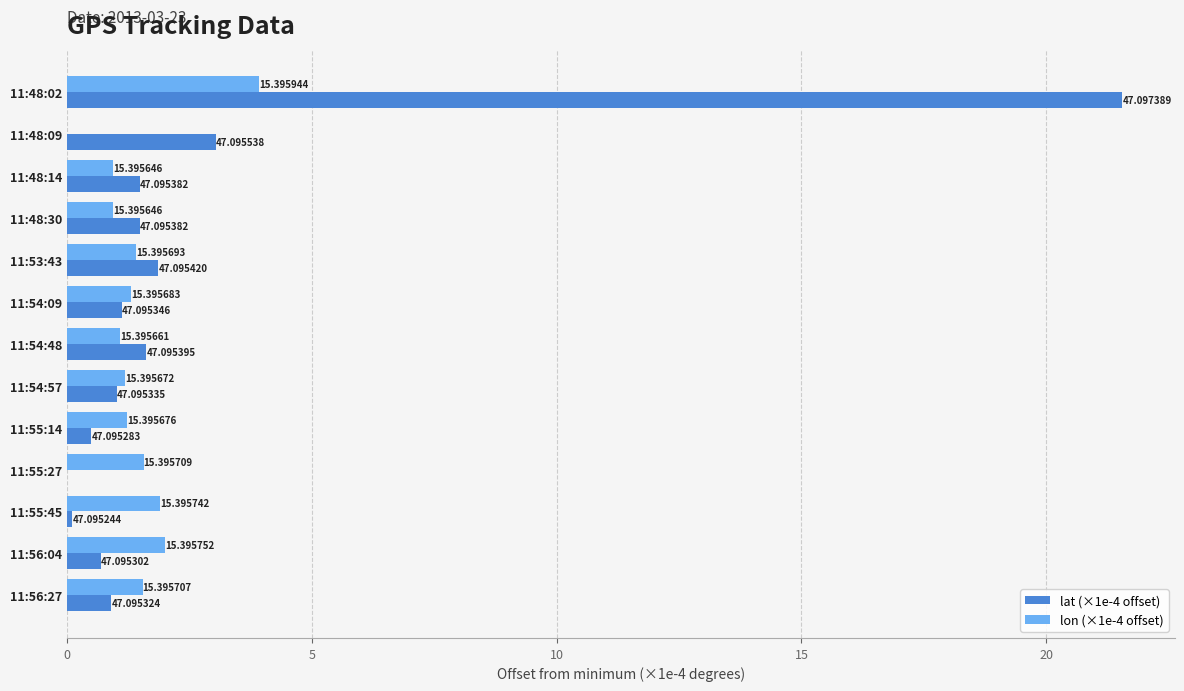

What is the value of the lat (×1e-4 offset) bar at the 3rd from the left?

1.5